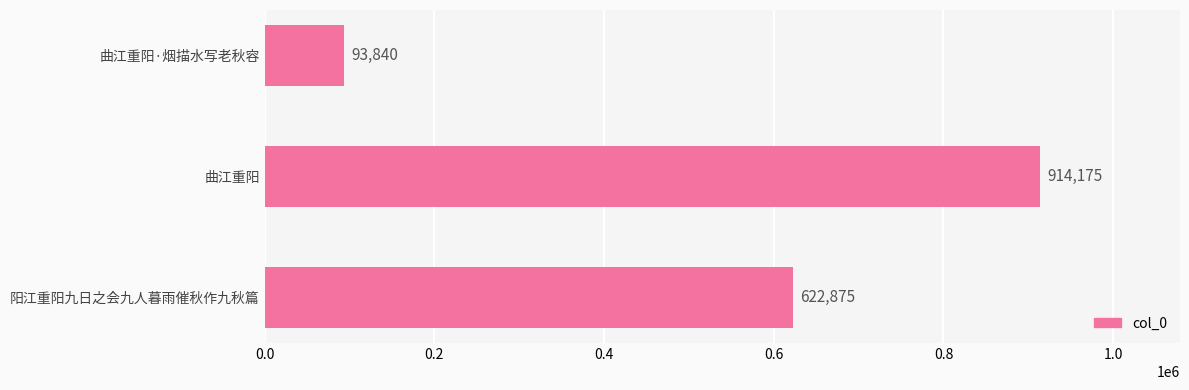

Is it true that the value at 曲江重阳·烟描水写老秋容 is 27487?

False